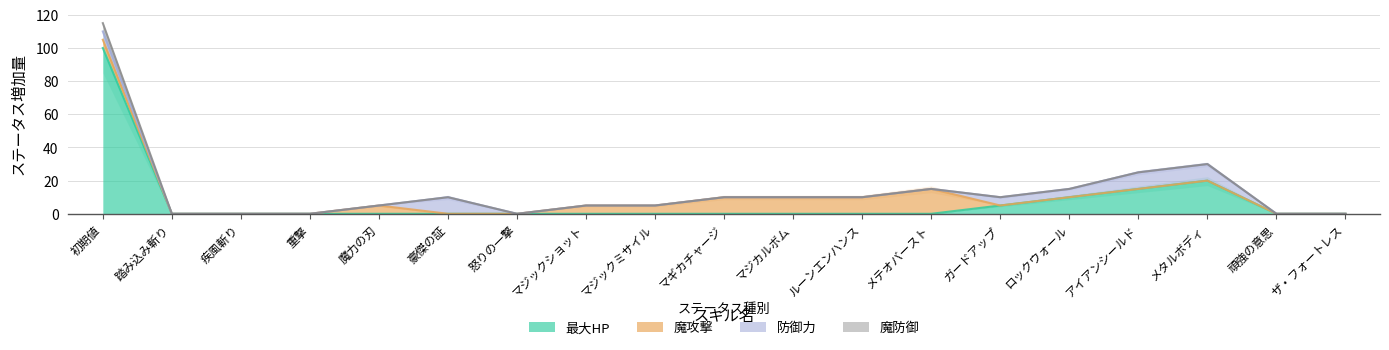

True or false: 魔防御 and 最大HP cross at least once.

False